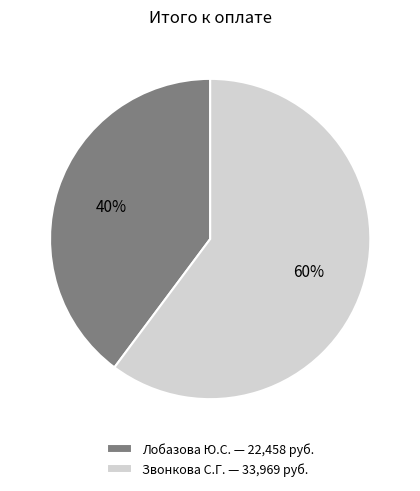

To the nearest percent, what is the difference between the Звонкова С.Г. and Лобазова Ю.С. slice percentages?

20%